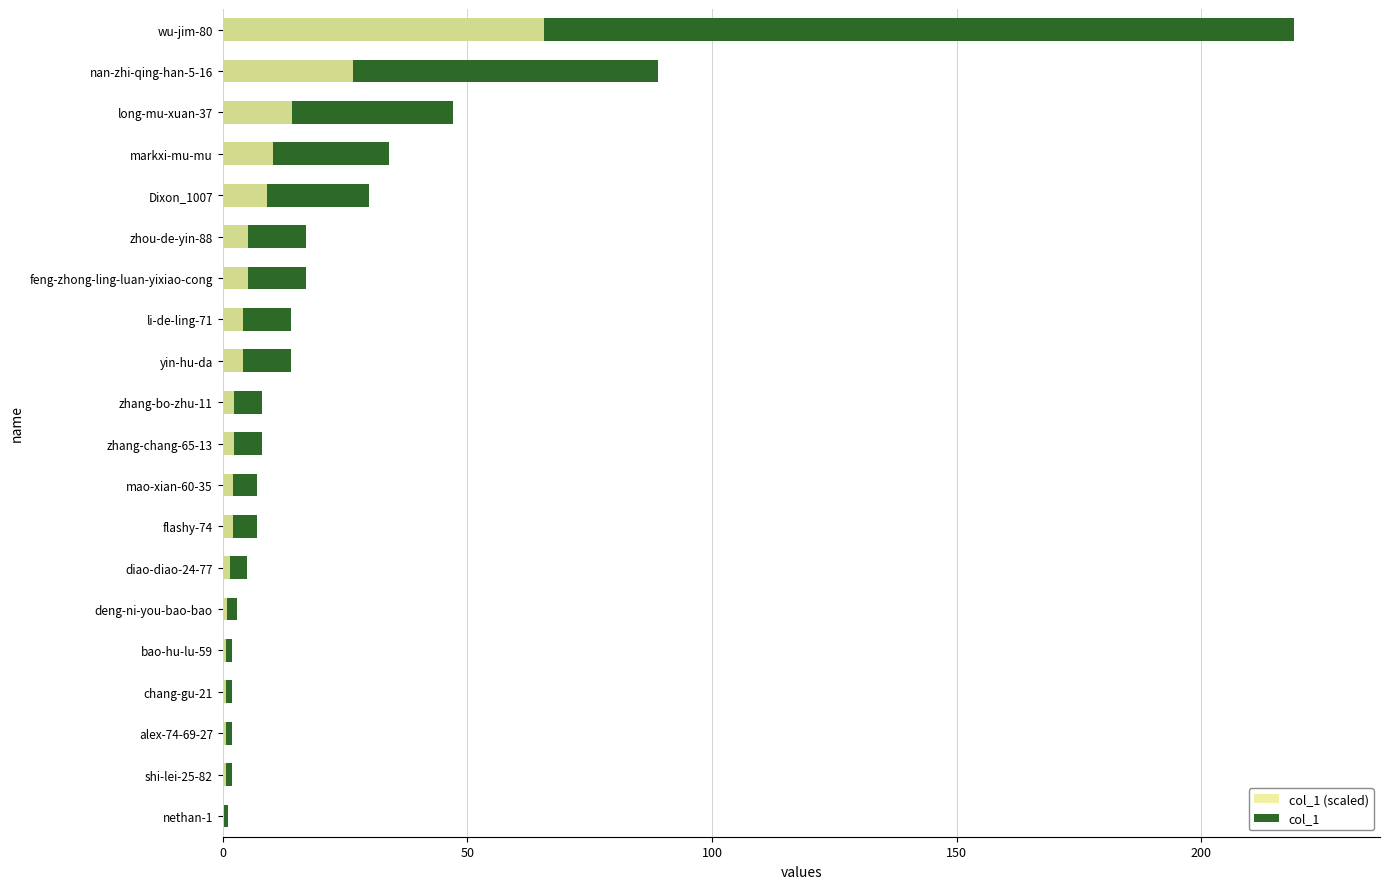

How many values in the col_1 series exceed 8?

9